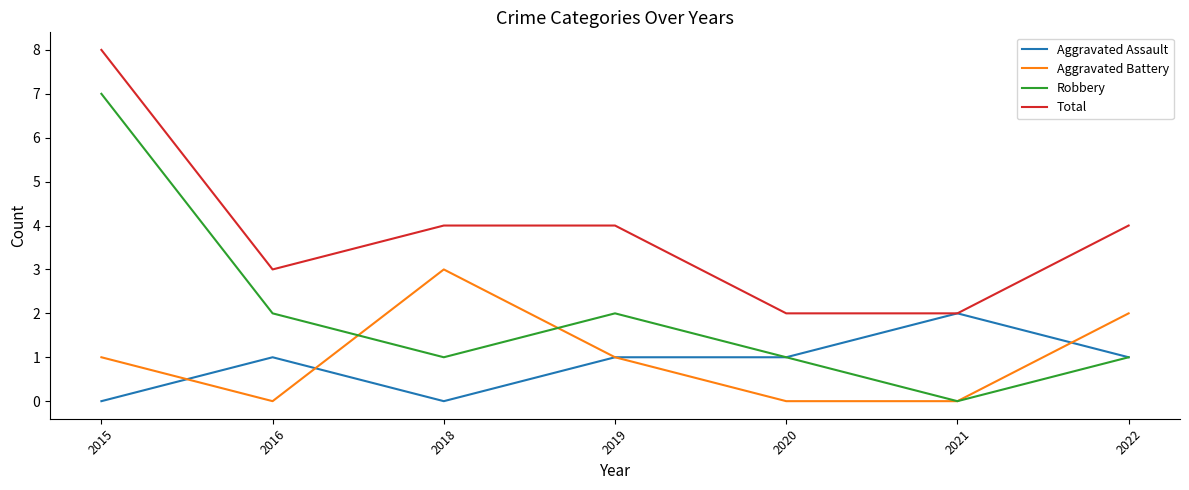

Which category has the highest value in the Aggravated Assault series?

2021